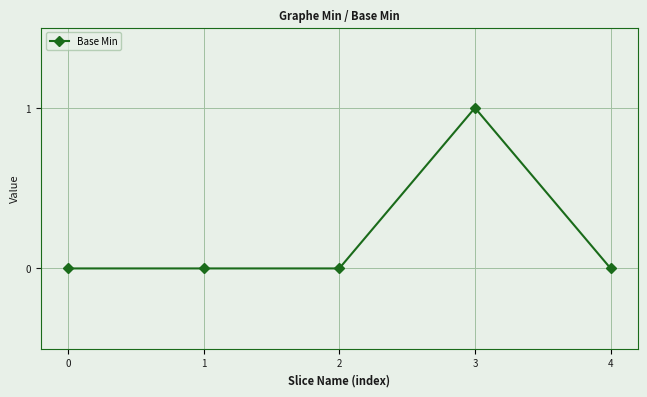

True or false: there are more than 2 points higher than both neighbors.

False